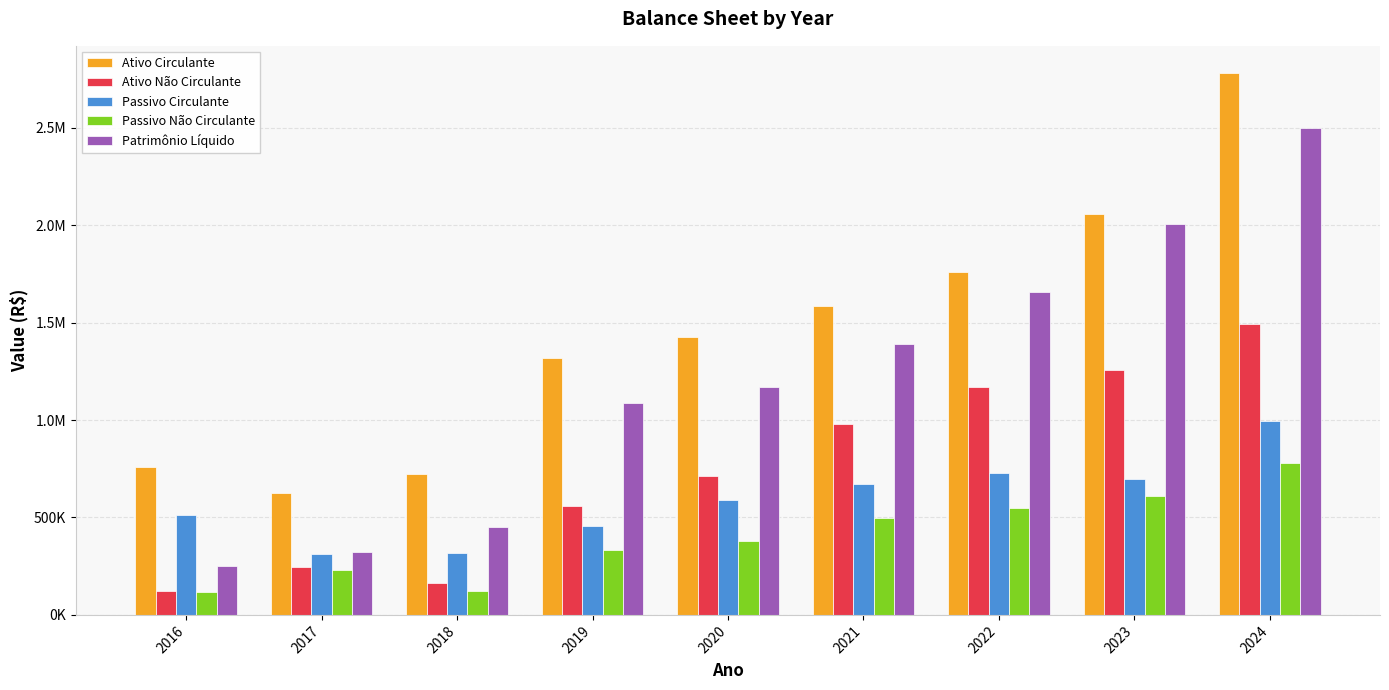

True or false: Ativo Circulante has a value of 1428554.3 at 2020.

True